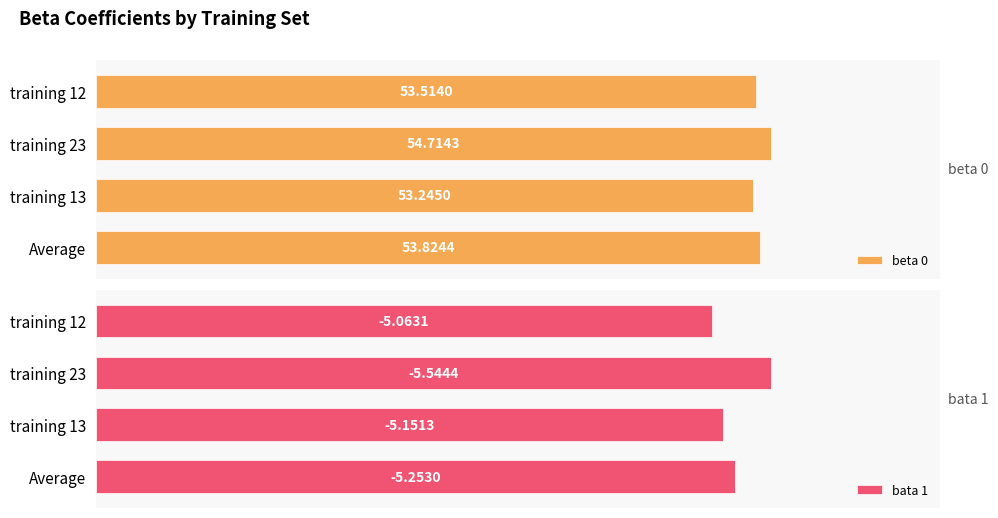

Which series has the largest total across all categories?

beta 0